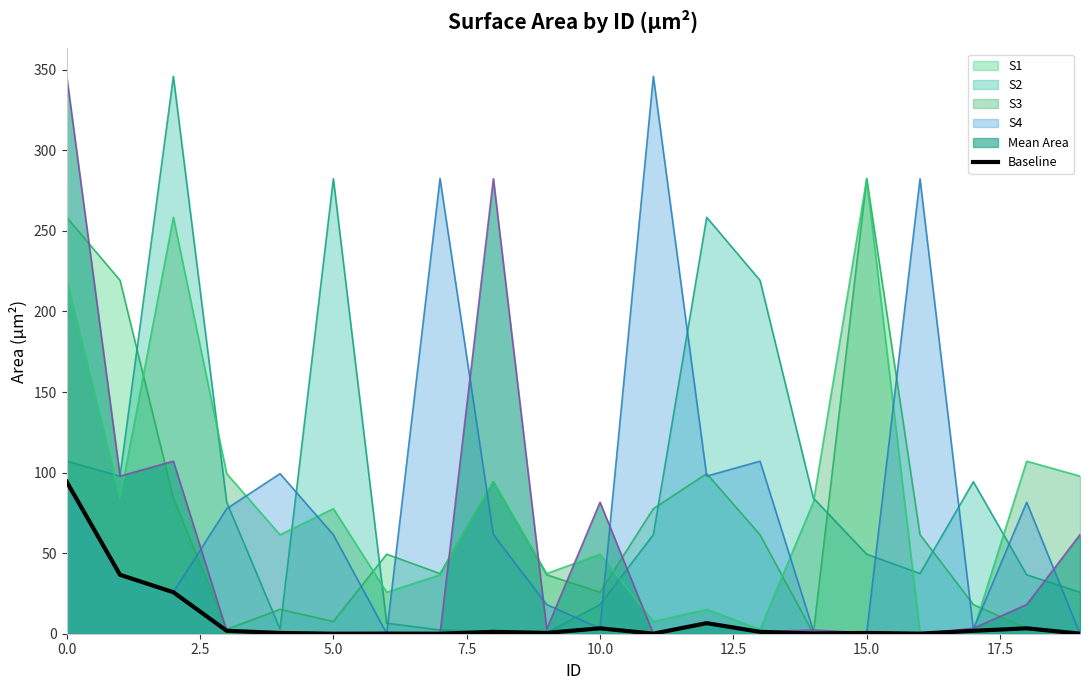

The S1 series shows 282.5 at 15.0. True or false?

True